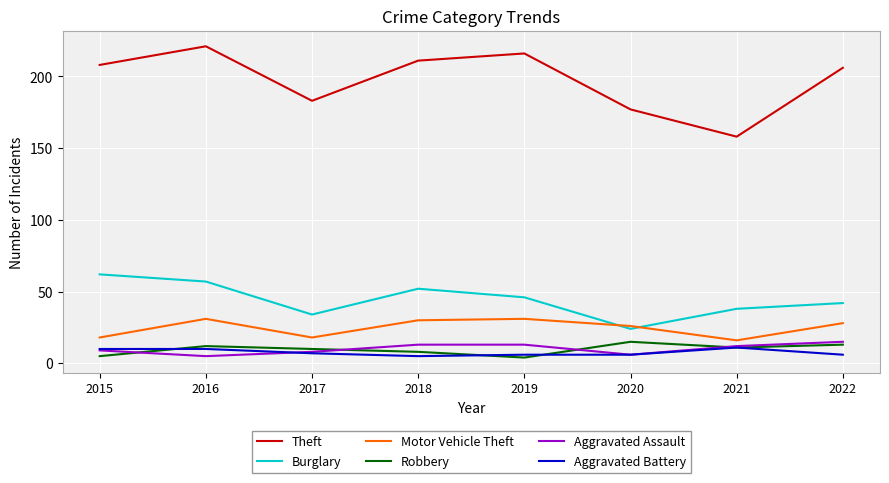

Between 2017 and 2018, which series saw the biggest shift?

Theft